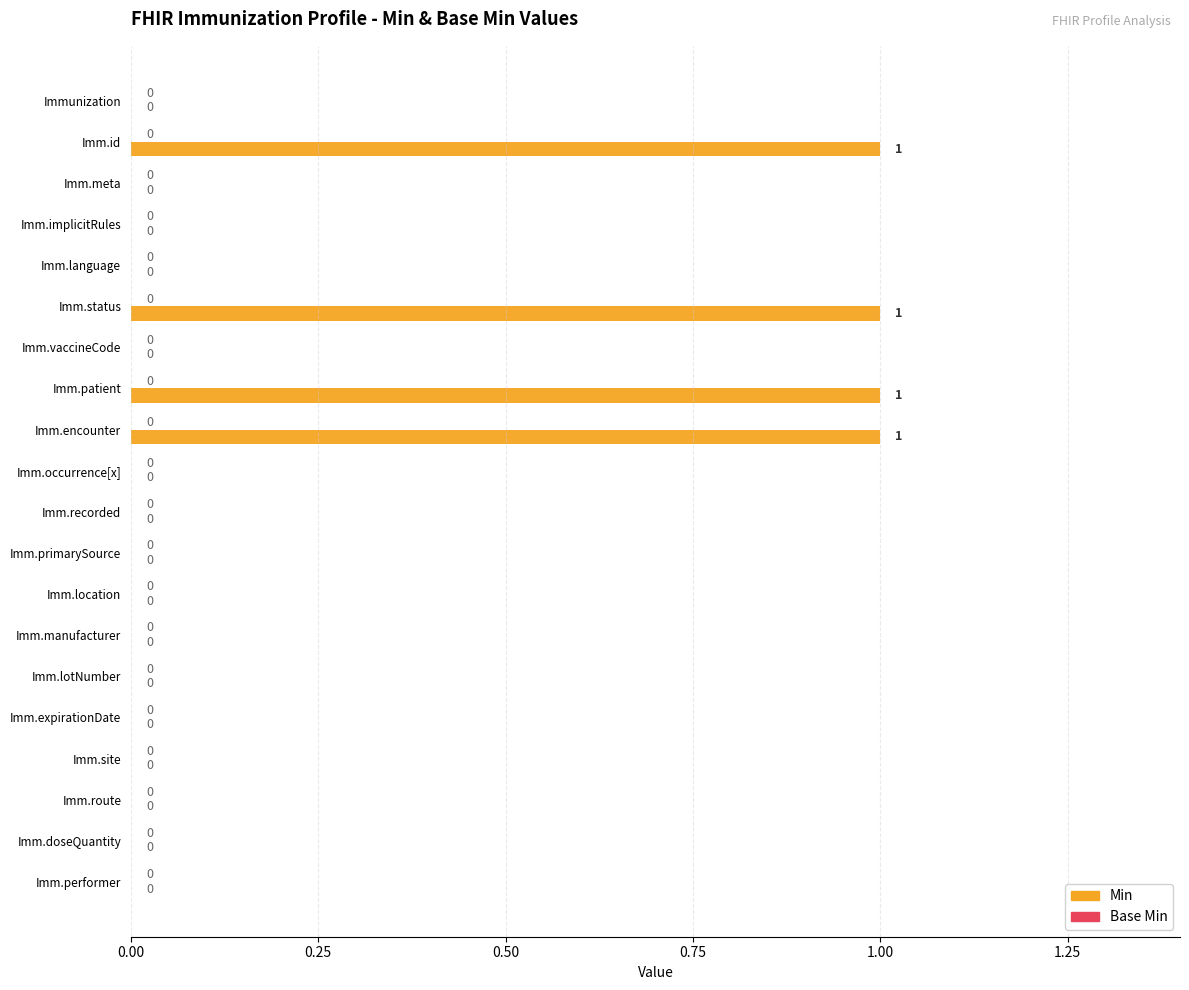

How many values are between 0 and 1?

20